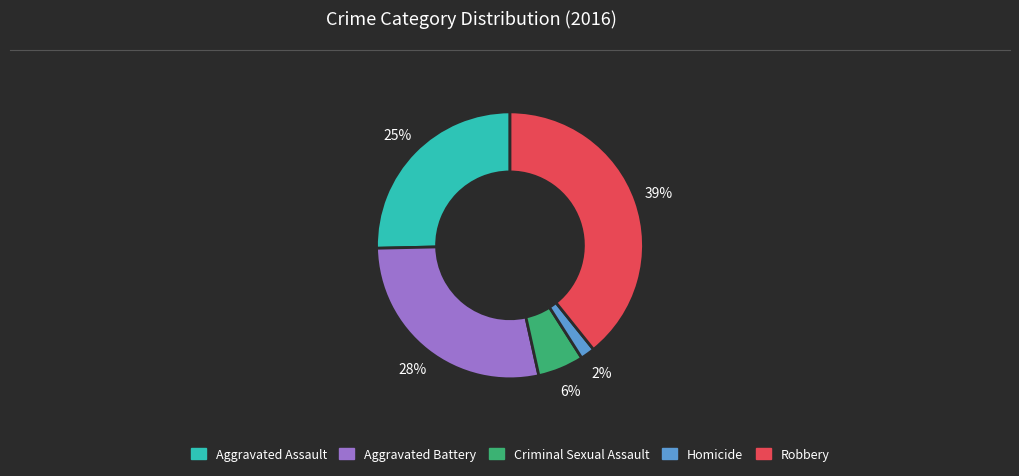

Rank the categories by value from lowest to highest.

Homicide, Criminal Sexual Assault, Aggravated Assault, Aggravated Battery, Robbery